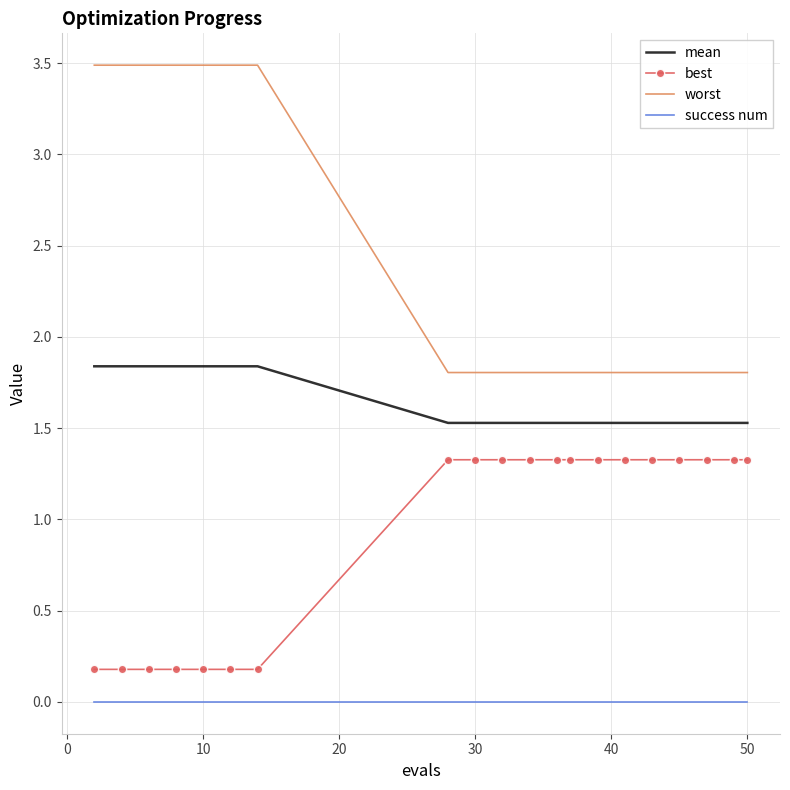

Which series has the largest range (max minus min)?

worst